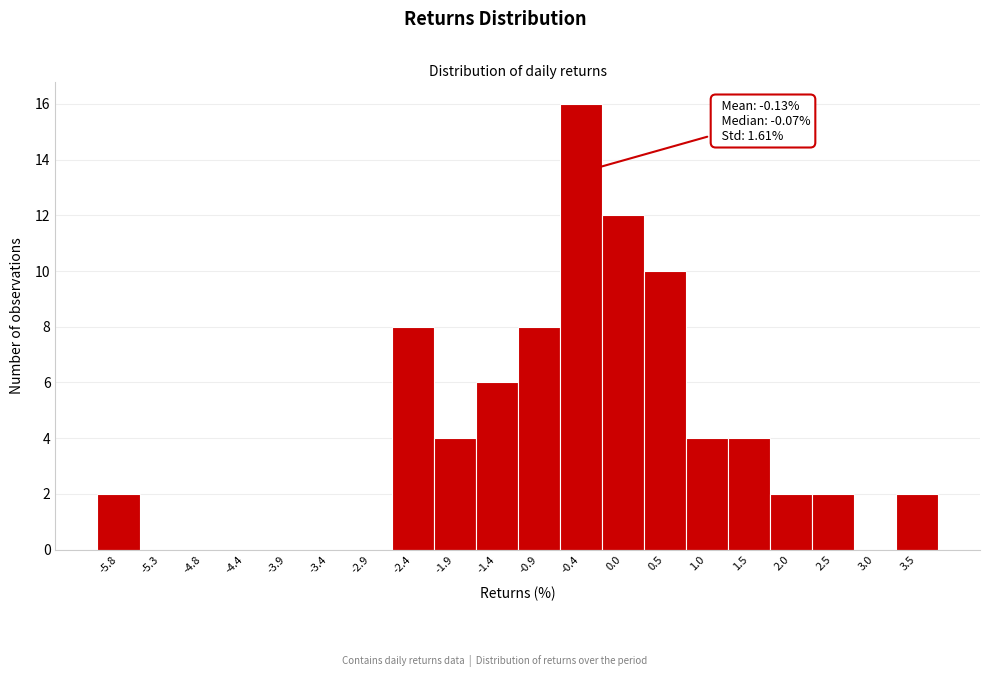

Reading right to left, extract all data points from this chart.

3.5=2	3.0=0	2.5=2	2.0=2	1.5=4	1.0=4	0.5=10	0.0=12	-0.4=16	-0.9=8	-1.4=6	-1.9=4	-2.4=8	-2.9=0	-3.4=0	-3.9=0	-4.4=0	-4.8=0	-5.3=0	-5.8=2